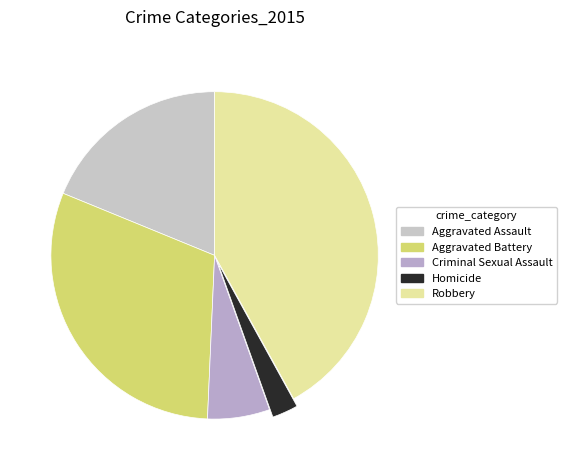

To the nearest percent, what is the combined percentage of Criminal Sexual Assault and Aggravated Assault?

25%